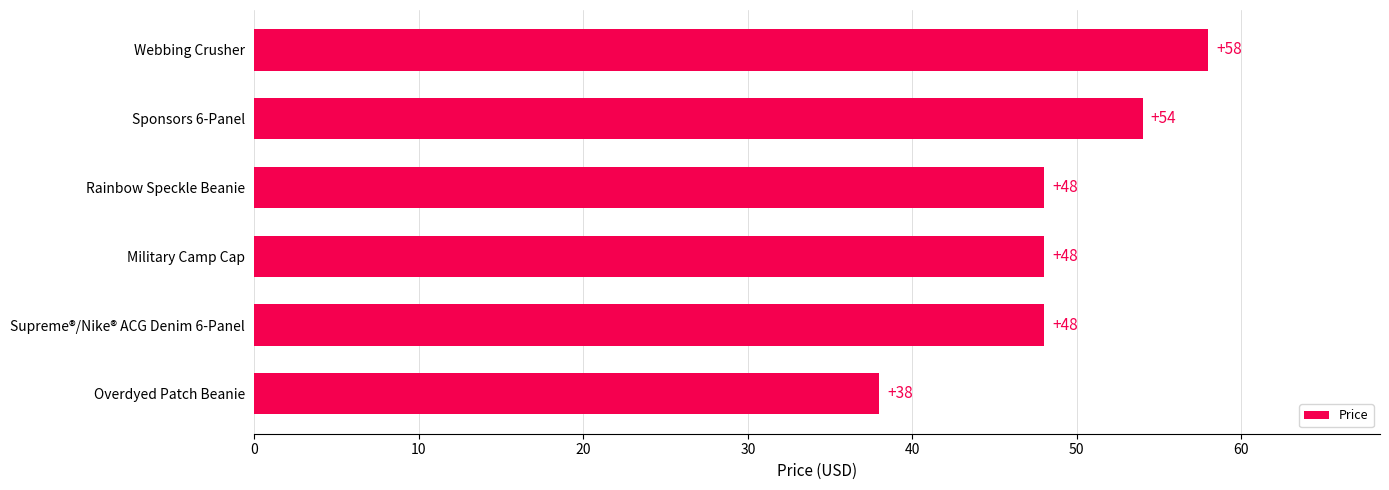

Does the chart contain any negative values?

No